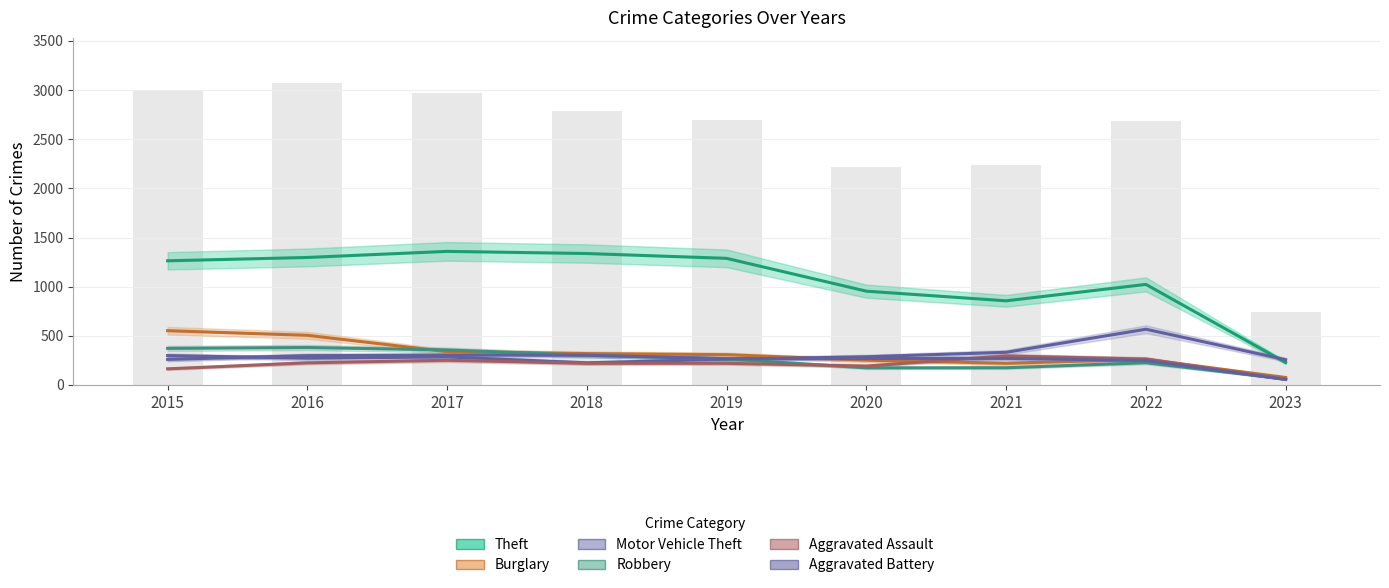

What is the value of the Theft bar at the 9th from the left?

228